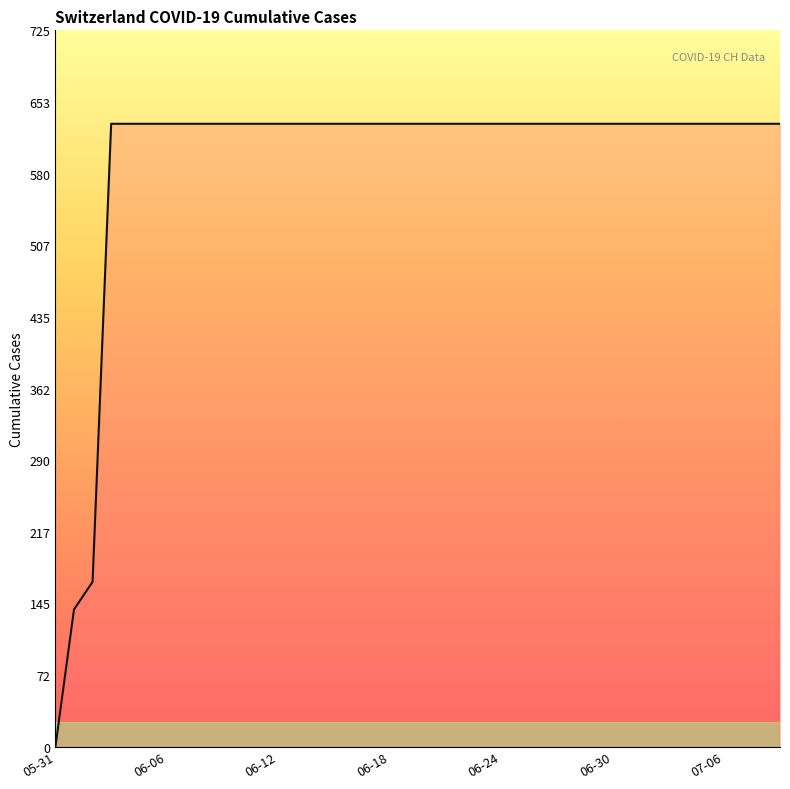

Is this an area chart (filled region under the line)?

No